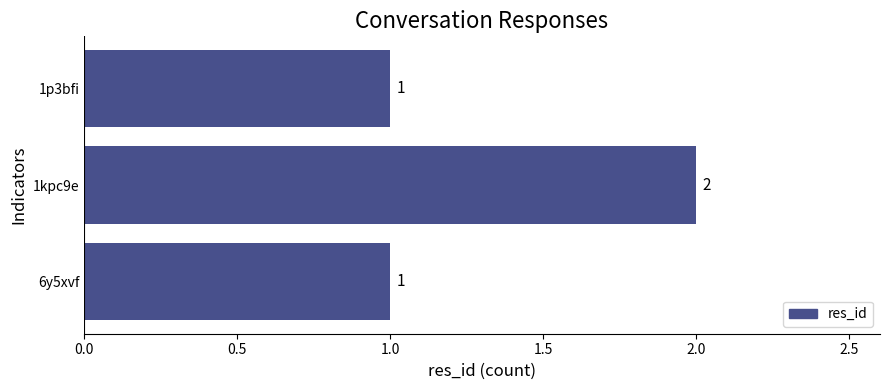

The chart shows a value of 1 at 6y5xvf. True or false?

True